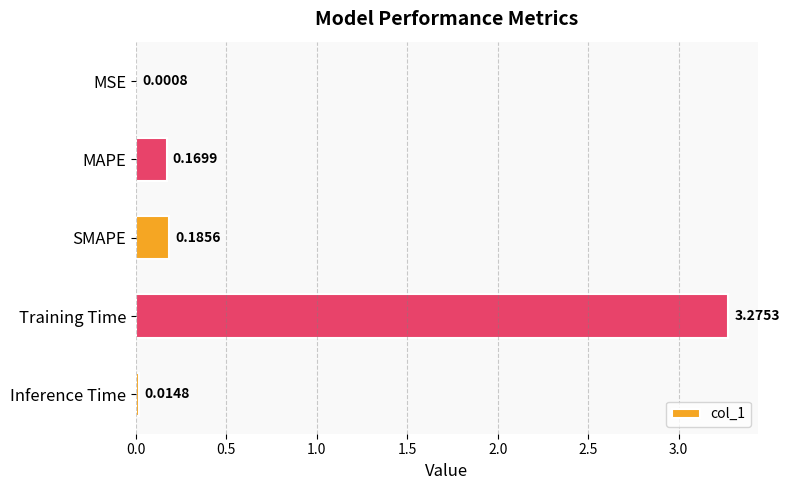

Where is the data nearest to the value 1?

SMAPE